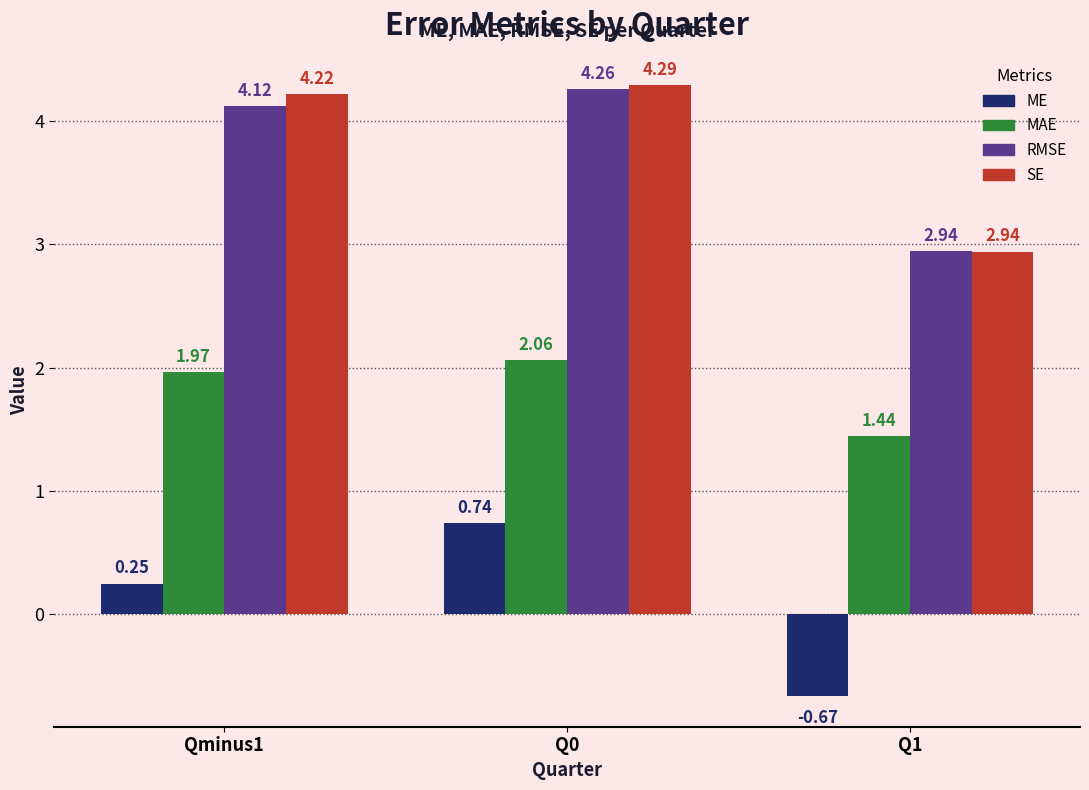

What position from the left is Qminus1?

1